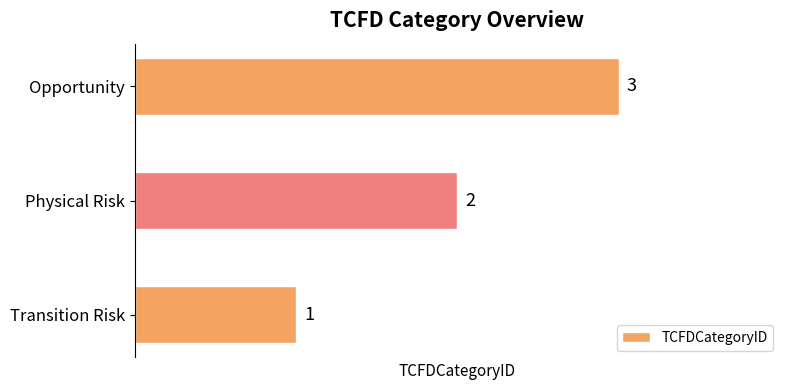

Count the number of categories in the chart.

3